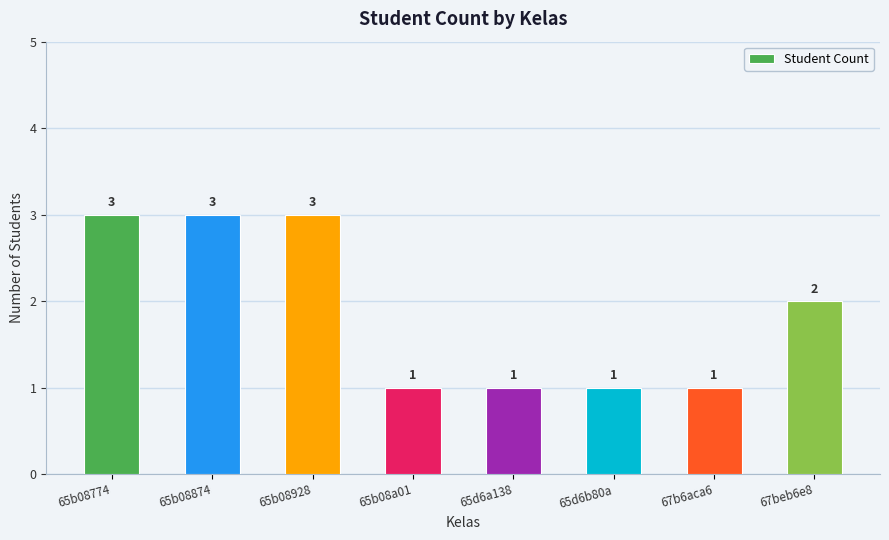

The chart shows a value of 3 at 67beb6e8. True or false?

False